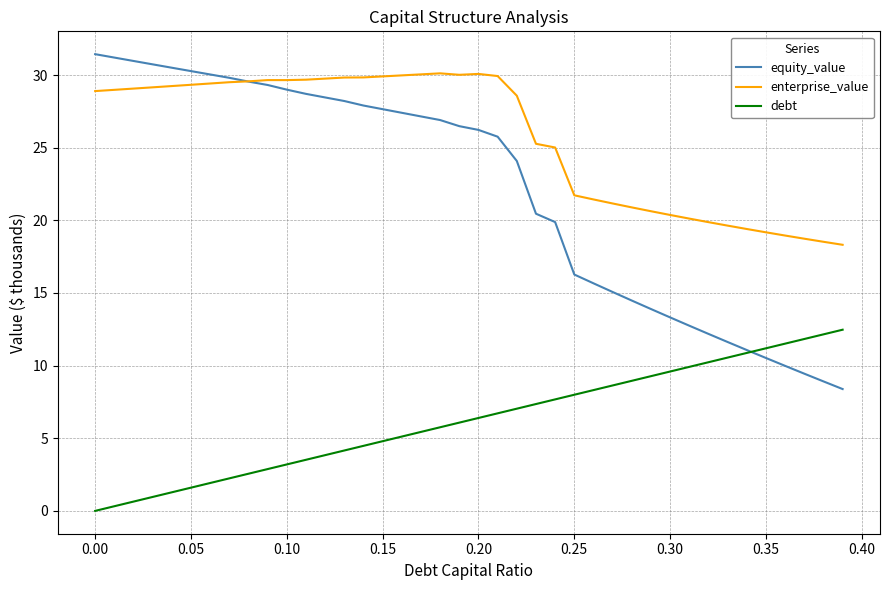

How many lines are shown in the chart?

3